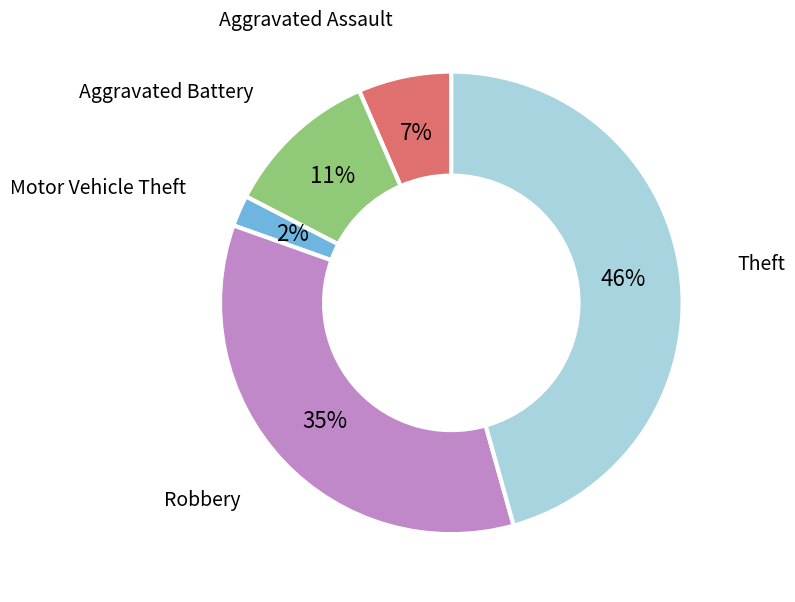

Count the number of slices in the pie.

5